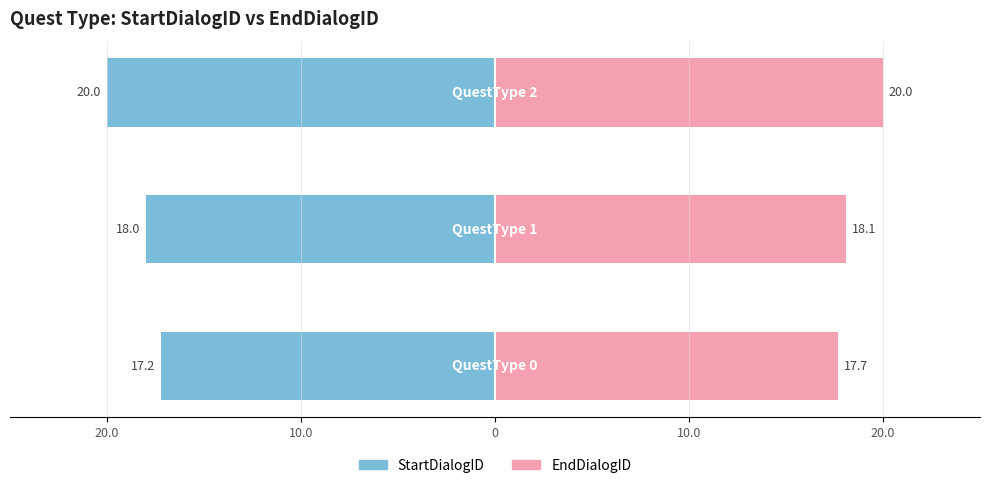

What is the sum of the EndDialogID values at 20.0 and 10.0?

35.8